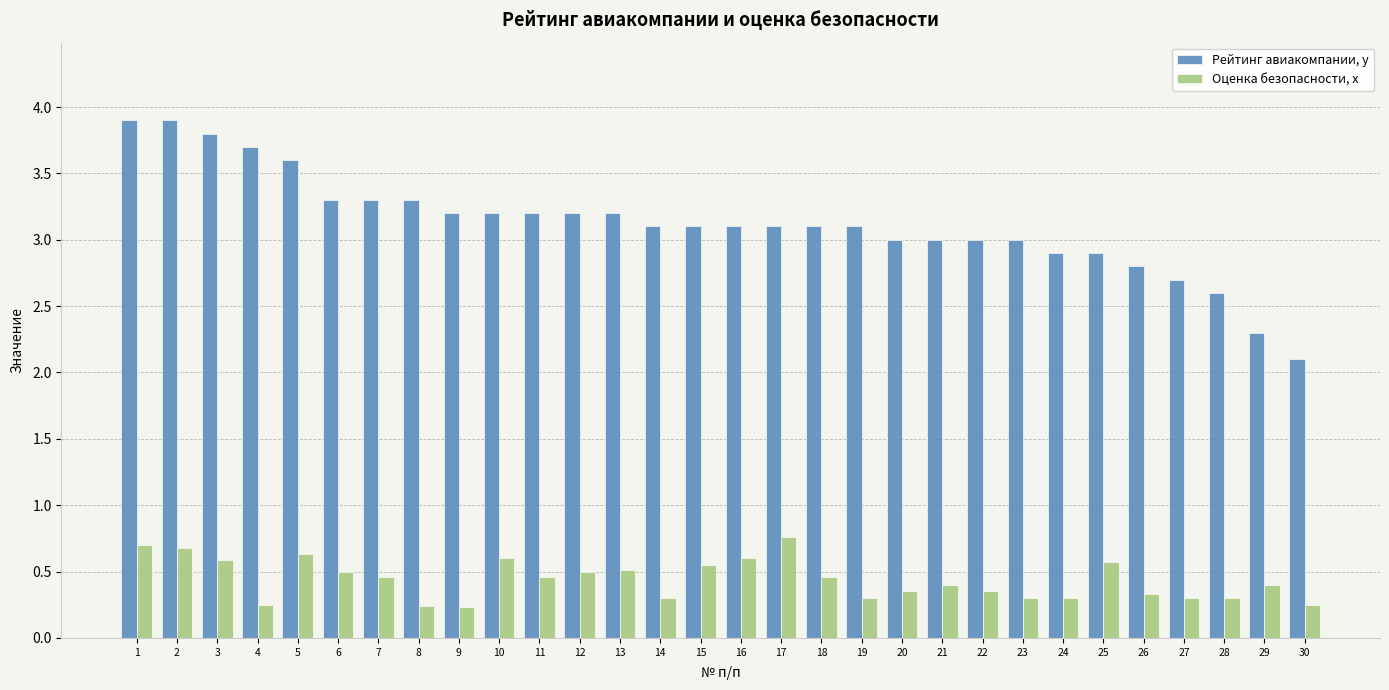

What is the value of the Рейтинг авиакомпании, y bar at the 30th from the left?

2.1